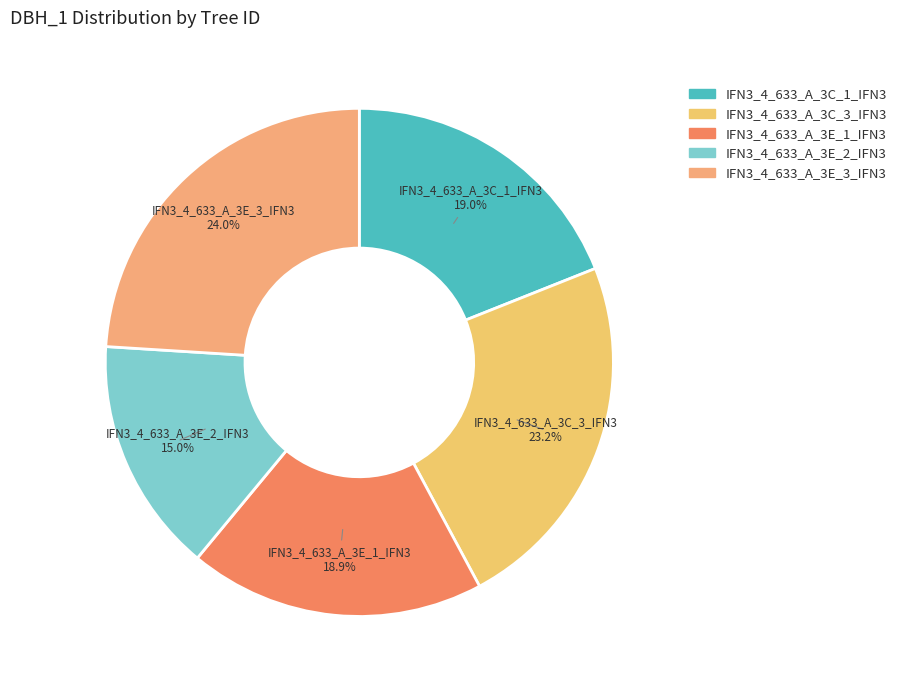

How many slices are in this pie chart?

5